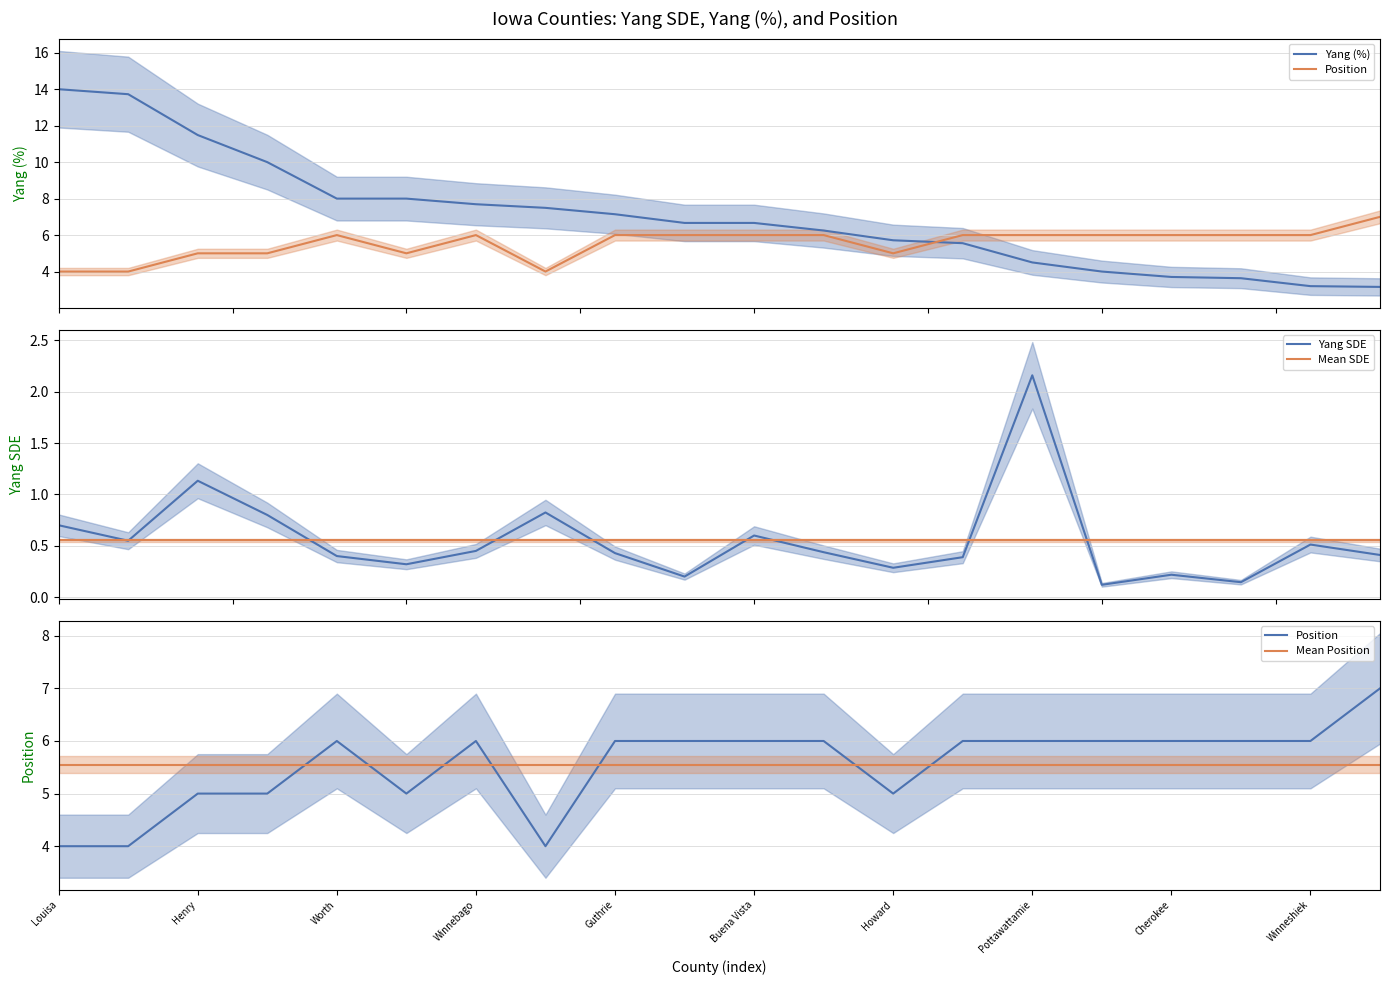

Which category has the highest value in the Mean Position series?

Louisa